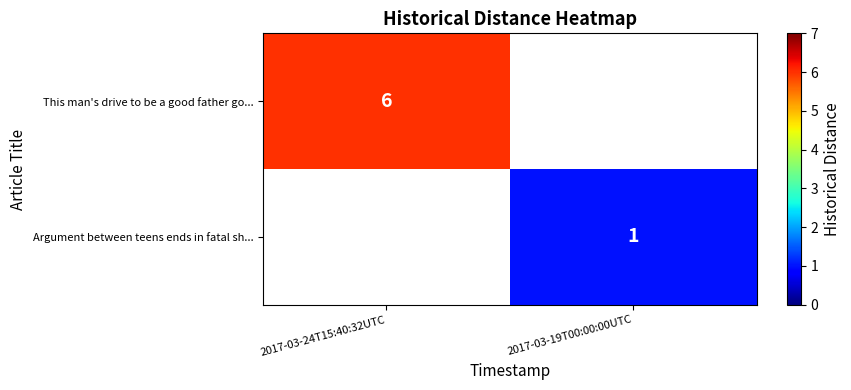

Is it true that This man's drive to be a good father go... equals 6 at 2017-03-24T15:40:32UTC?

True